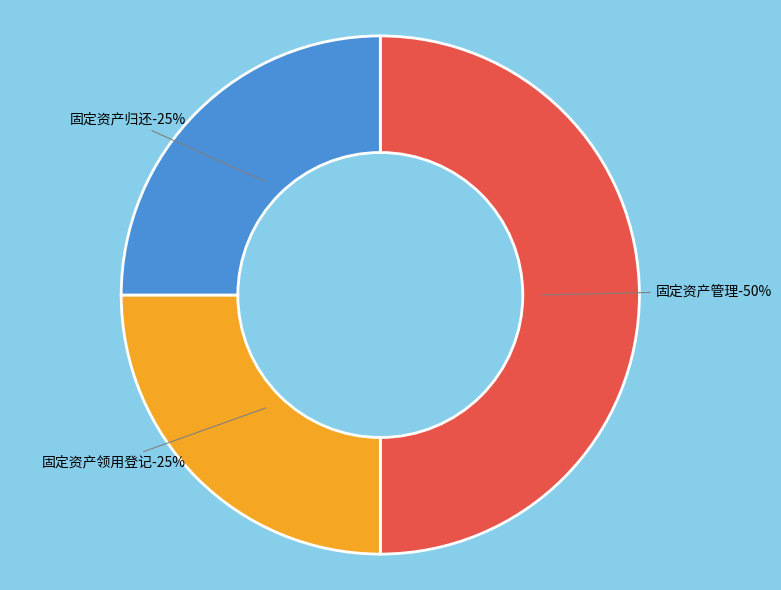

Rank the categories by value from highest to lowest.

固定资产管理, 固定资产领用登记, 固定资产归还